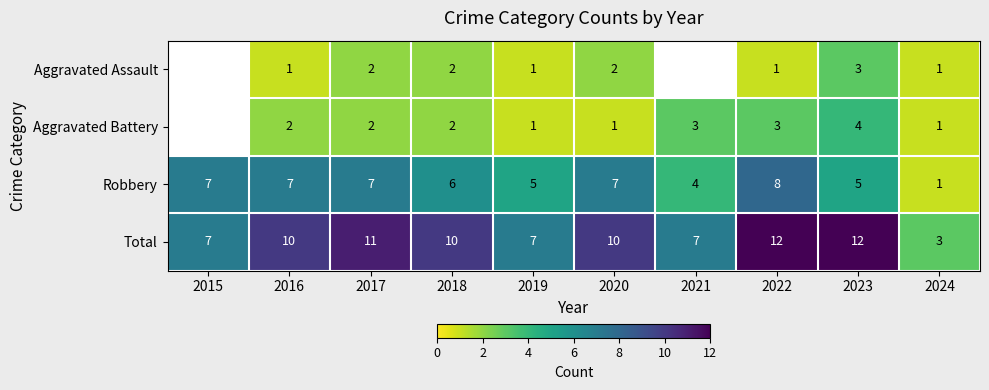

Rank the series at 2022 from highest to lowest value.

Total, Robbery, Aggravated Battery, Aggravated Assault